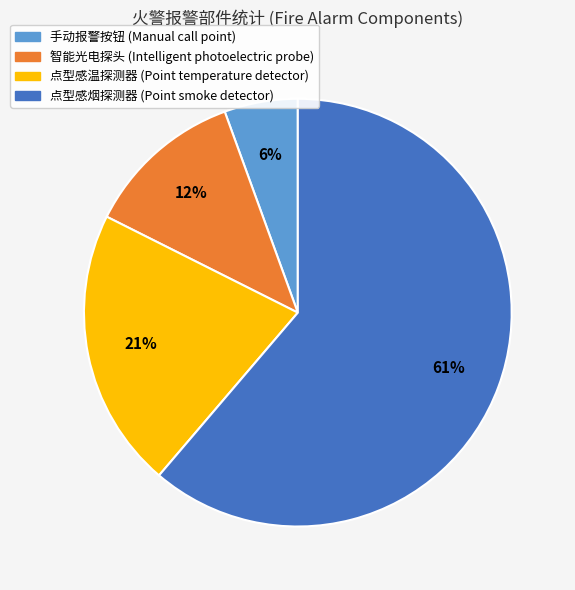

Which category accounts for the majority?

点型感烟探测器 (Point smoke detector)